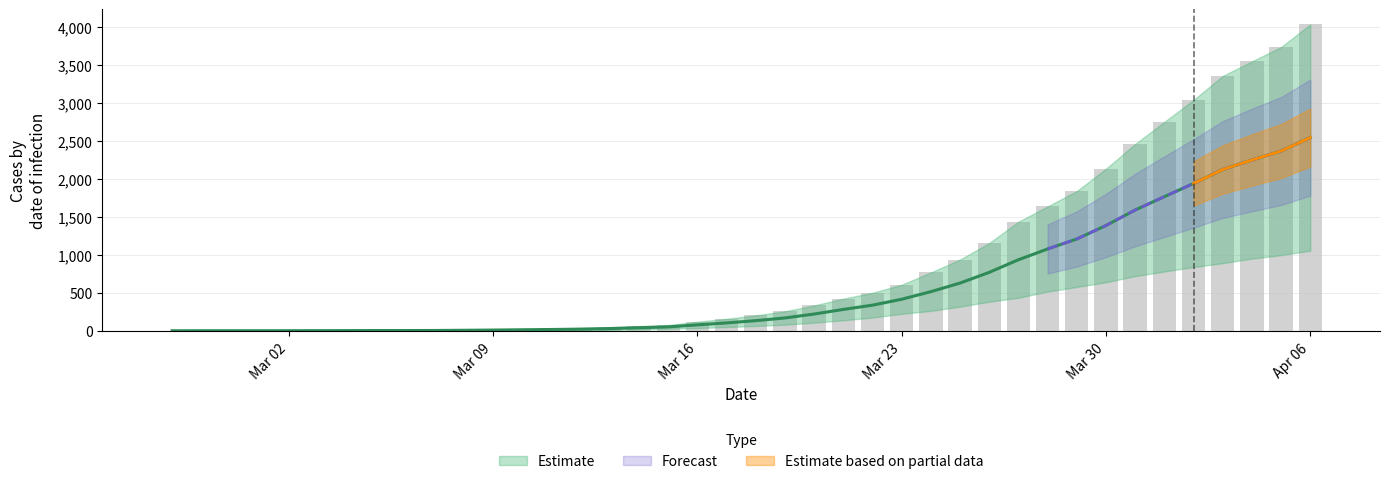

At which label is 0 closest to 1271?

2020-03-29